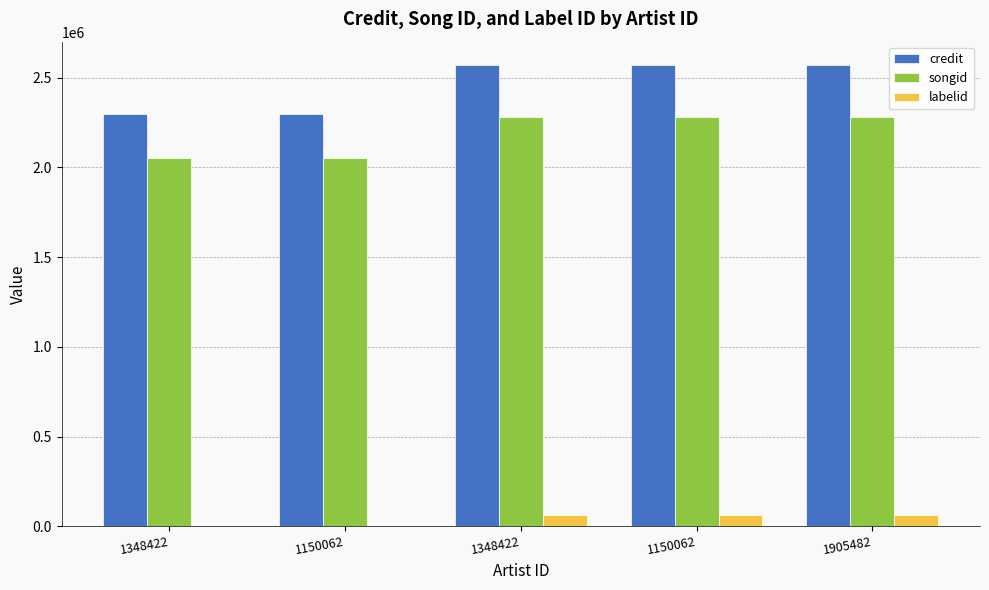

Which series has the largest range (max minus min)?

credit